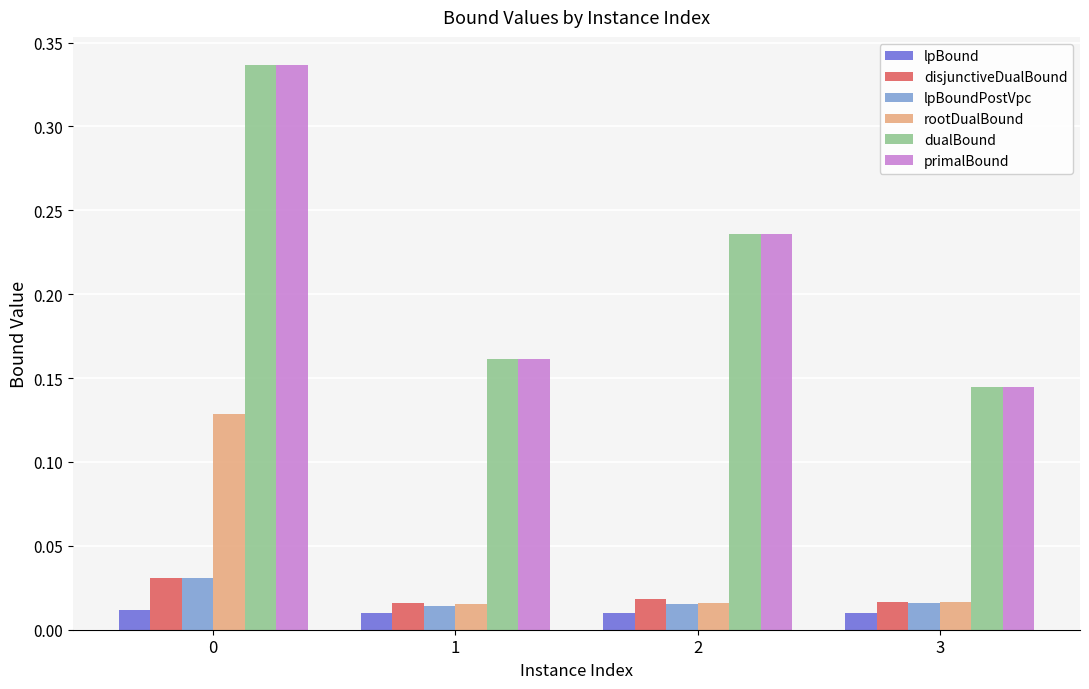

How many bars are there in total?

24